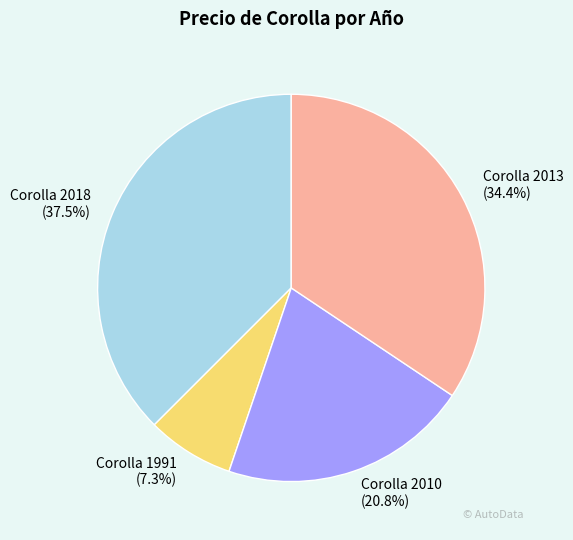

Which category has the smallest portion of the pie?

Corolla 1991